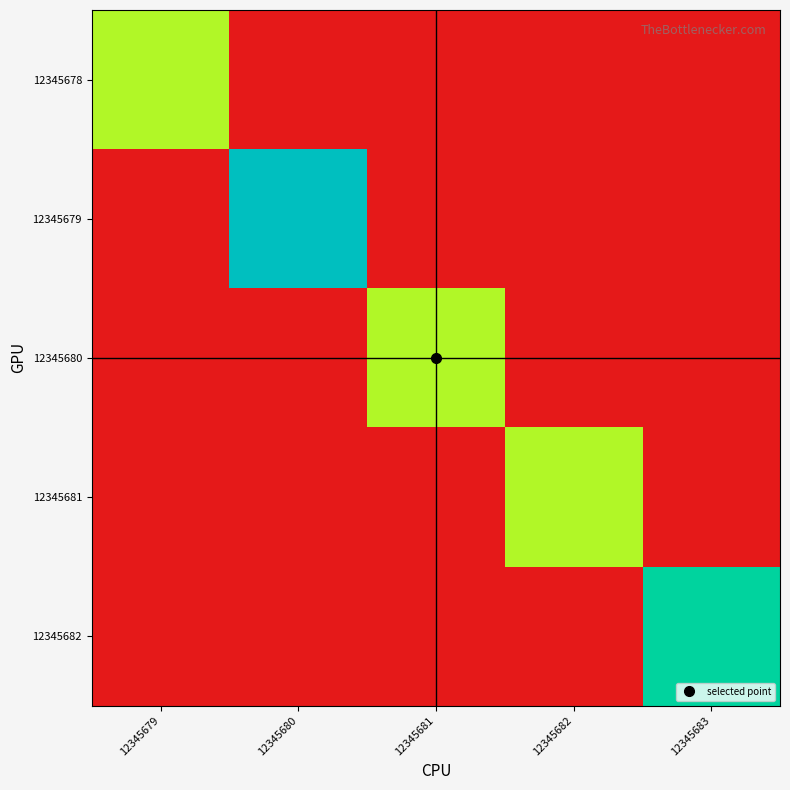

Reading right to left, transcribe all the data shown in this chart.

12345678: 12345683=0.0	12345682=0.0	12345681=0.0	12345680=0.0	12345679=11.7
12345679: 12345683=0.0	12345682=0.0	12345681=0.0	12345680=20.3	12345679=0.0
12345680: 12345683=0.0	12345682=0.0	12345681=11.7	12345680=0.0	12345679=0.0
12345681: 12345683=0.0	12345682=11.7	12345681=0.0	12345680=0.0	12345679=0.0
12345682: 12345683=17.6	12345682=0.0	12345681=0.0	12345680=0.0	12345679=0.0